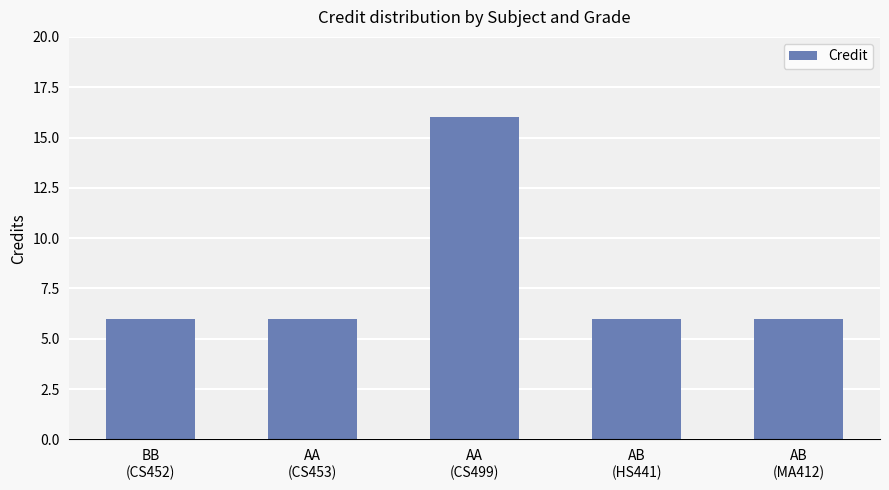

What is the minimum value shown in the chart?

6